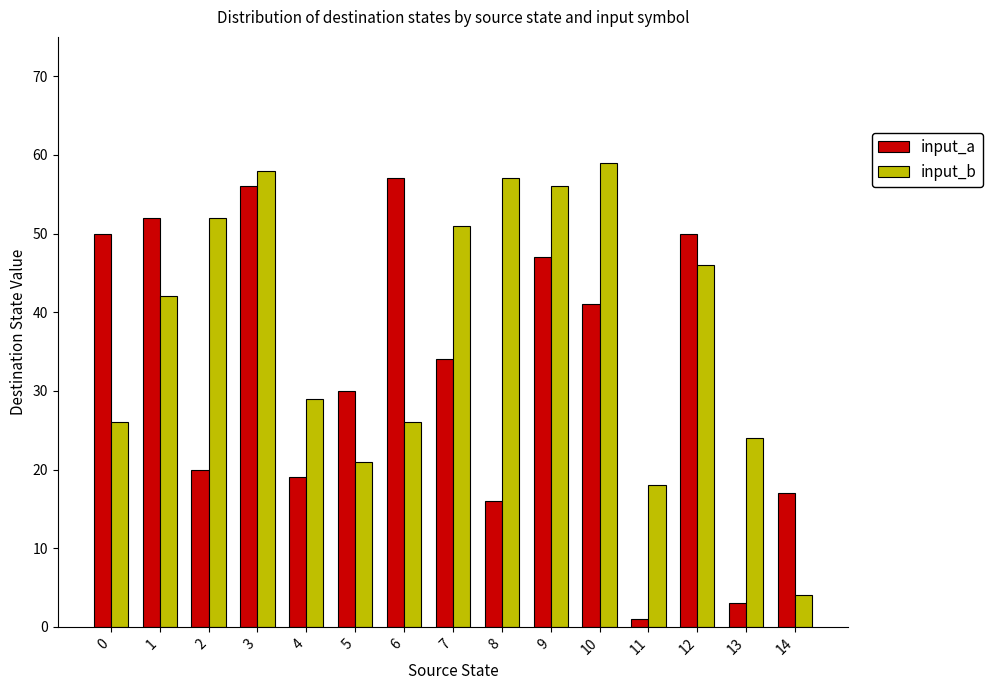

What is the value of the input_a bar at the 7th from the left?

57